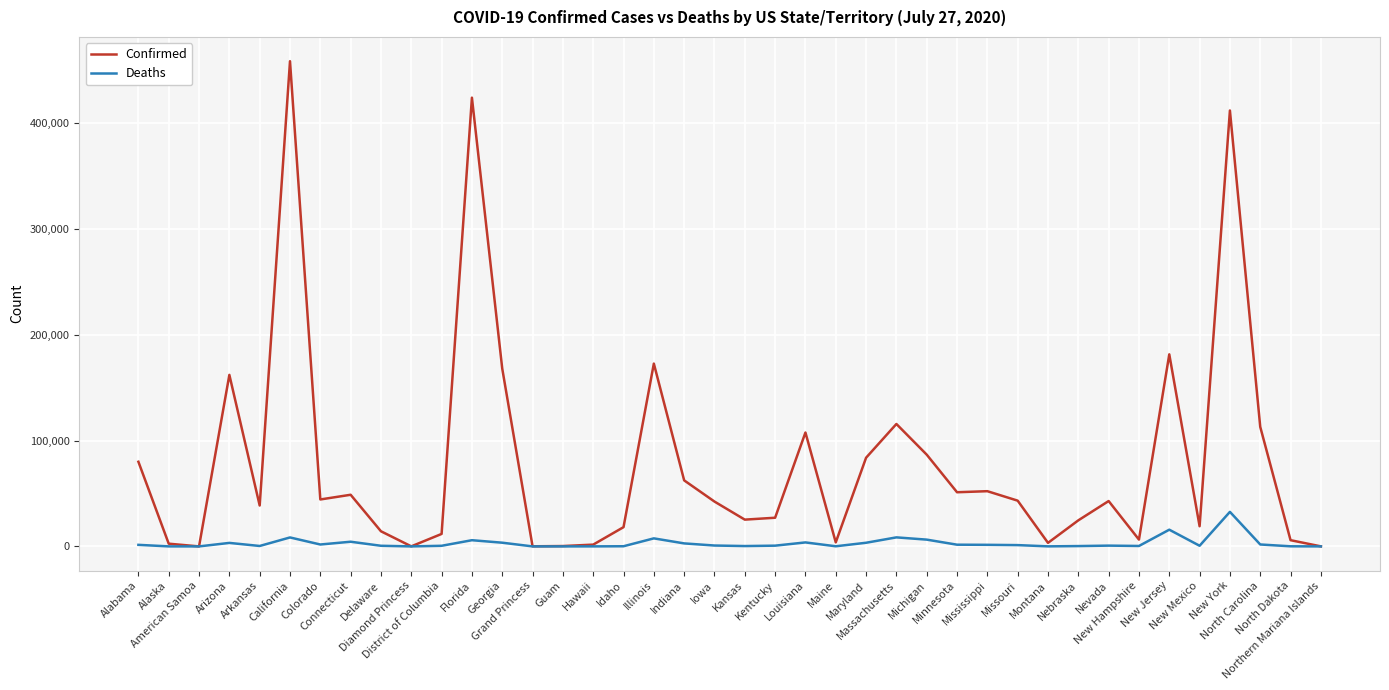

What is the maximum value for Confirmed?

458288